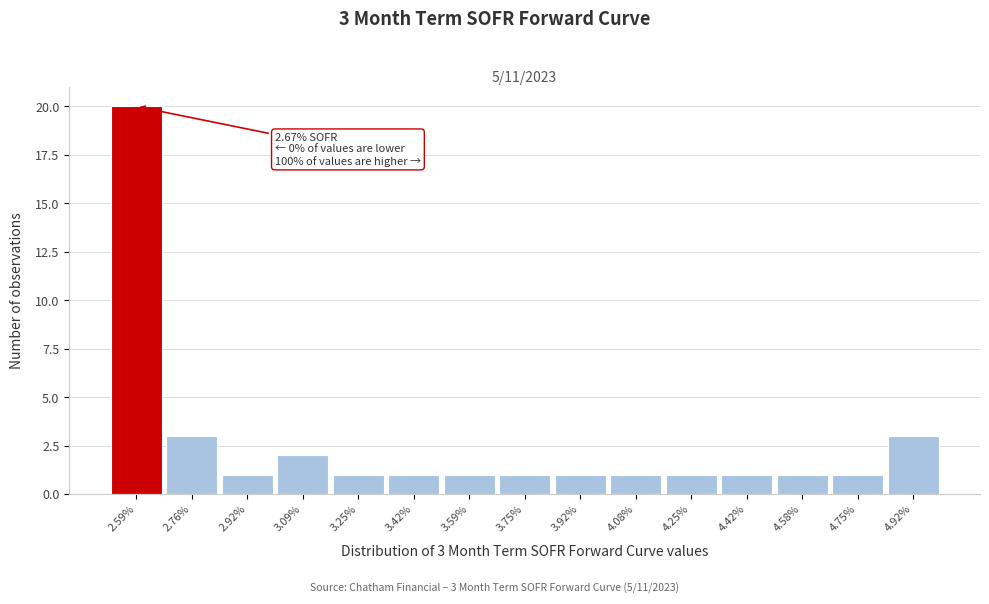

Reading right to left, transcribe all the data shown in this chart.

4.92%=3	4.75%=1	4.58%=1	4.42%=1	4.25%=1	4.08%=1	3.92%=1	3.75%=1	3.59%=1	3.42%=1	3.25%=1	3.09%=2	2.92%=1	2.76%=3	2.59%=20